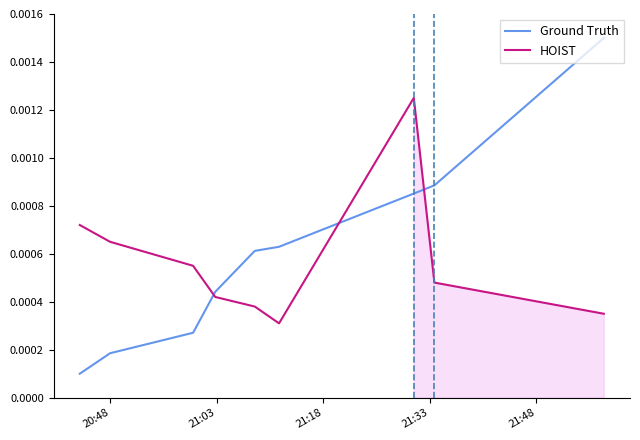

How many times do Ground Truth and HOIST cross each other?

3